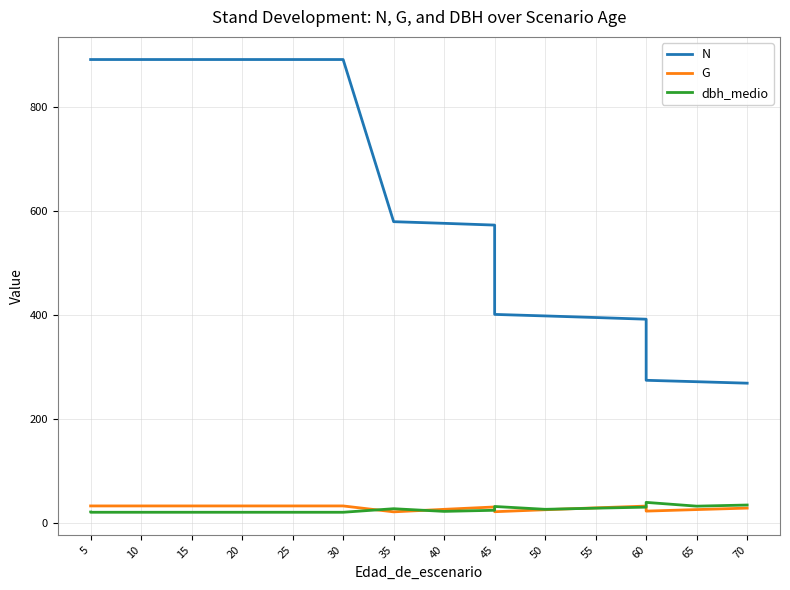

Reading left to right, transcribe all the data shown in this chart.

N: 891.3	891.3	891.3	891.3	891.3	891.3	891.3	891.3	579.3	576.2	572.8	400.9	398.0	395.0	391.7	274.2	271.5	268.6
G: 32.5	32.5	32.5	32.5	32.5	32.5	32.5	32.5	21.1	26.0	30.5	21.4	25.2	28.8	32.2	22.6	25.5	28.3
dbh_medio: 20.7	20.3	20.3	20.3	20.3	20.3	20.3	20.3	27.1	22.0	24.2	31.5	26.0	28.2	30.2	39.3	32.1	34.3